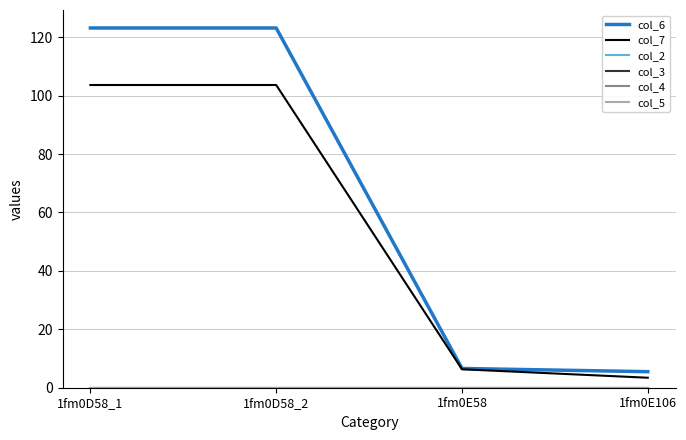

Reading left to right, what are all the values shown in this chart?

col_6: 1fm0D58_1=123.2	1fm0D58_2=123.2	1fm0E58=6.6	1fm0E106=5.5
col_7: 1fm0D58_1=103.7	1fm0D58_2=103.7	1fm0E58=6.3	1fm0E106=3.4
col_2: 1fm0D58_1=0.0	1fm0D58_2=0.0	1fm0E58=0.0	1fm0E106=0.0
col_3: 1fm0D58_1=0.0	1fm0D58_2=0.0	1fm0E58=0.0	1fm0E106=0.0
col_4: 1fm0D58_1=0.0	1fm0D58_2=0.0	1fm0E58=0.0	1fm0E106=0.0
col_5: 1fm0D58_1=0.0	1fm0D58_2=0.0	1fm0E58=0.0	1fm0E106=0.0